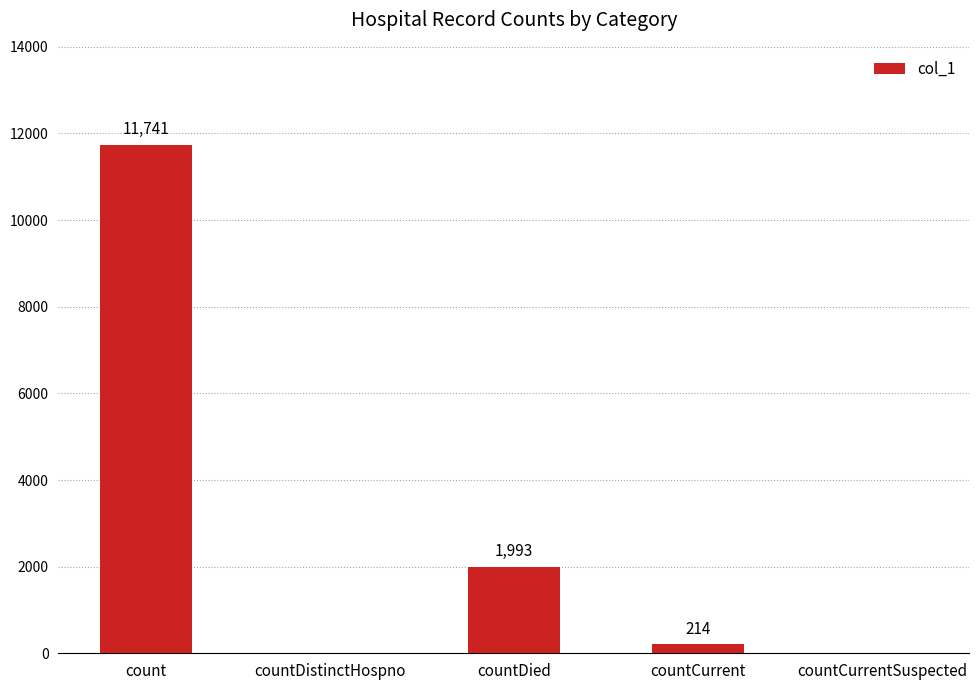

Count the number of categories in the chart.

5